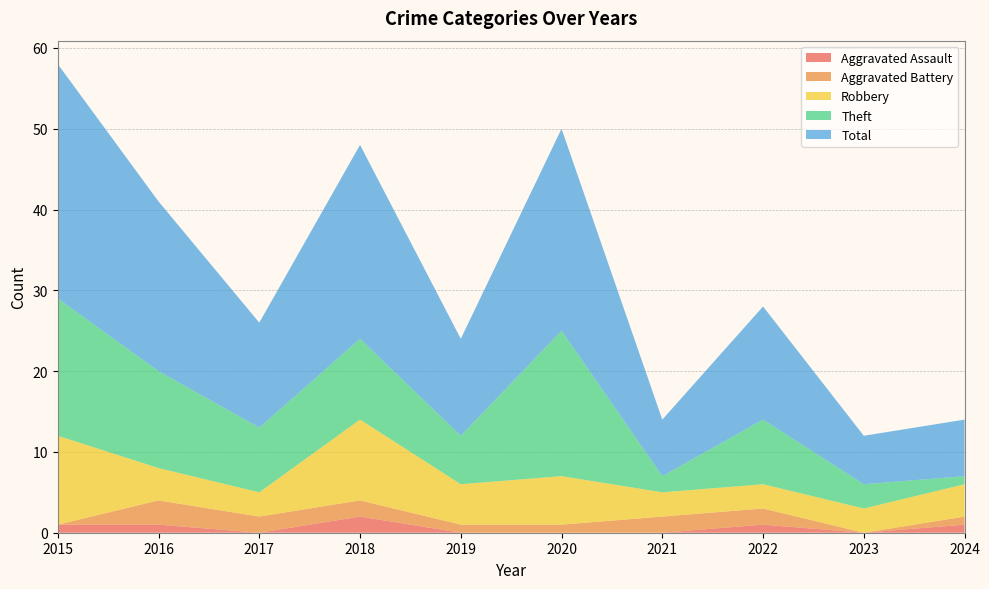

Reading right to left, extract all data points from this chart.

Aggravated Assault: 2024=1	2023=0	2022=1	2021=0	2020=0	2019=0	2018=2	2017=0	2016=1	2015=1
Aggravated Battery: 2024=1	2023=0	2022=2	2021=2	2020=1	2019=1	2018=2	2017=2	2016=3	2015=0
Robbery: 2024=4	2023=3	2022=3	2021=3	2020=6	2019=5	2018=10	2017=3	2016=4	2015=11
Theft: 2024=1	2023=3	2022=8	2021=2	2020=18	2019=6	2018=10	2017=8	2016=12	2015=17
Total: 2024=7	2023=6	2022=14	2021=7	2020=25	2019=12	2018=24	2017=13	2016=21	2015=29